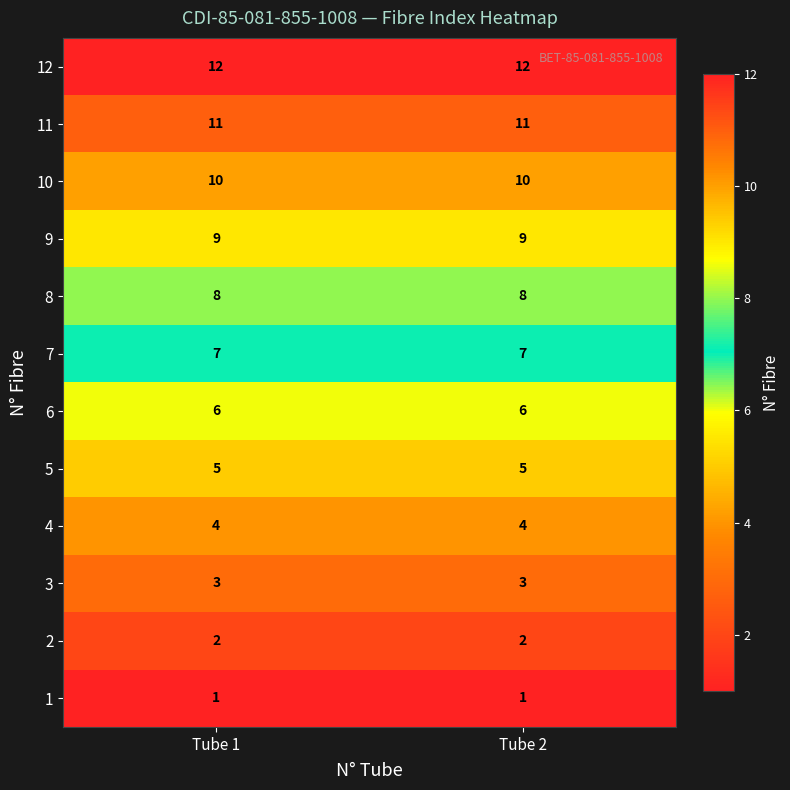

List the series in order of their peak value, lowest first.

1, 2, 3, 4, 5, 6, 7, 8, 9, 10, 11, 12